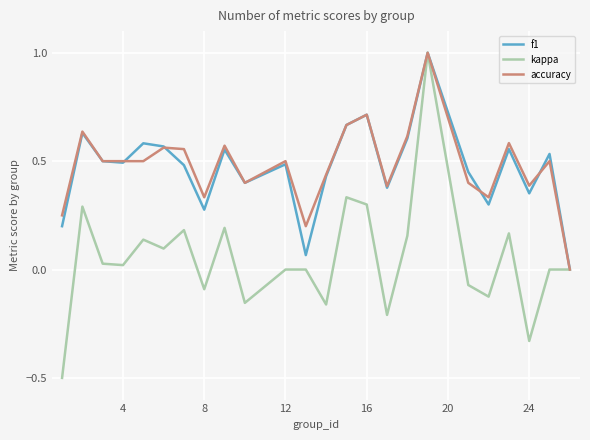

Which series has the largest range (max minus min)?

kappa